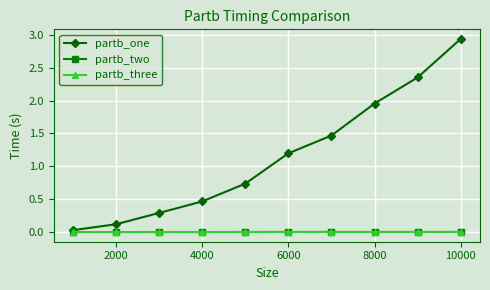

Which series has the widest spread of values?

partb_one